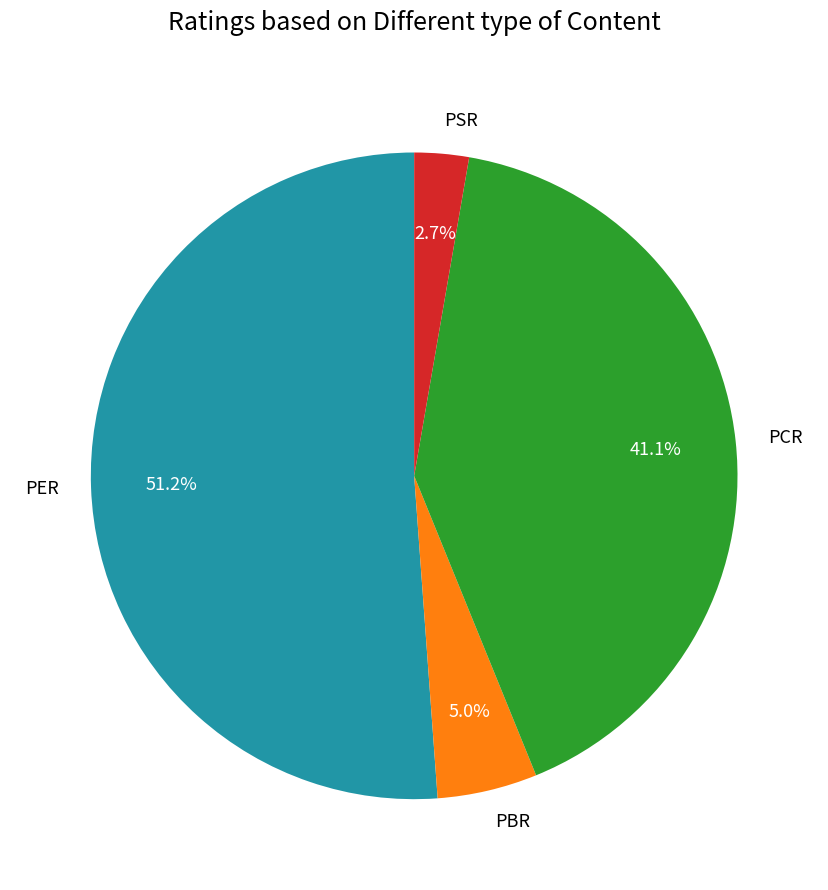

The PER slice represents 51% of the pie. True or false?

True